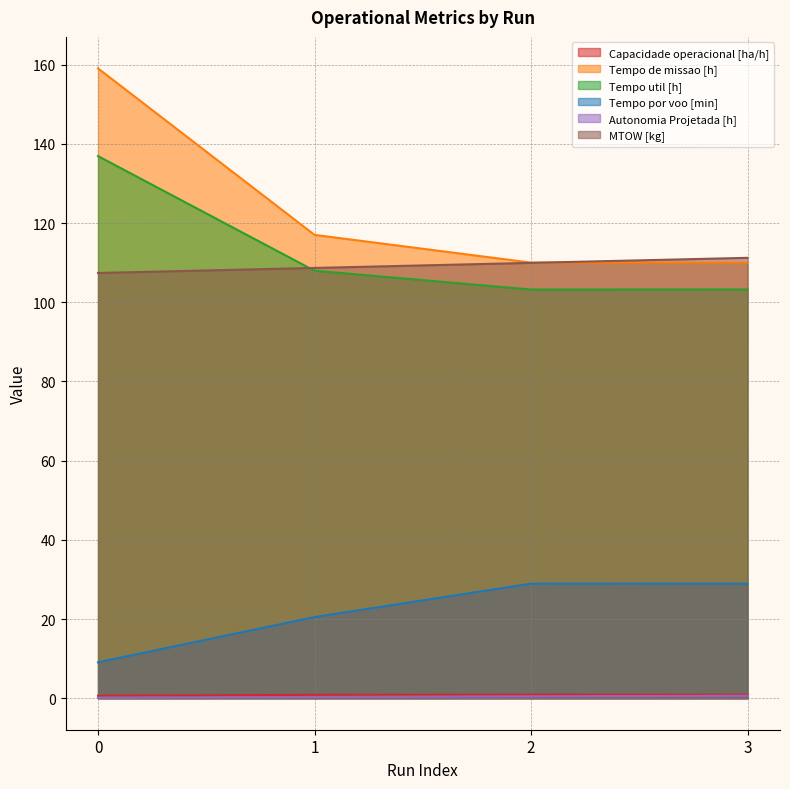

Is it true that Tempo de missao [h] equals 159.1 at 0?

True